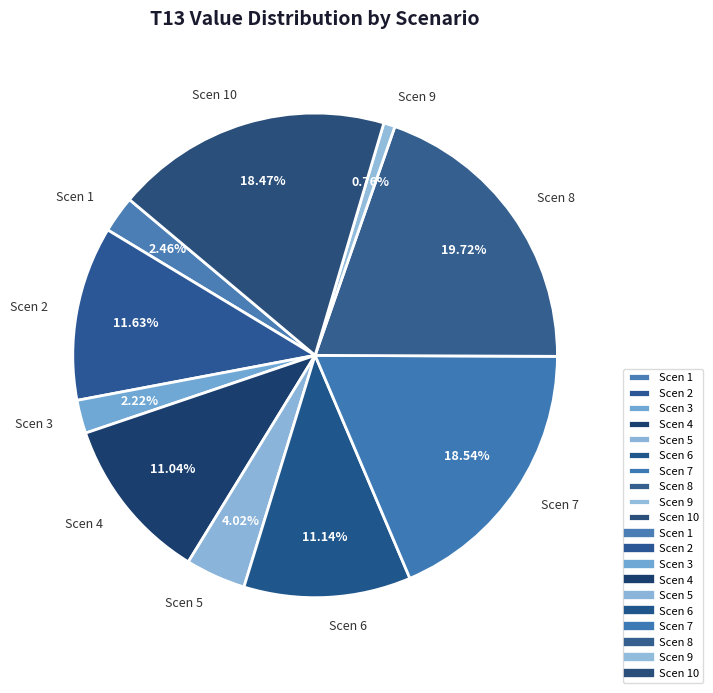

Which slice is the smallest?

Scen 9